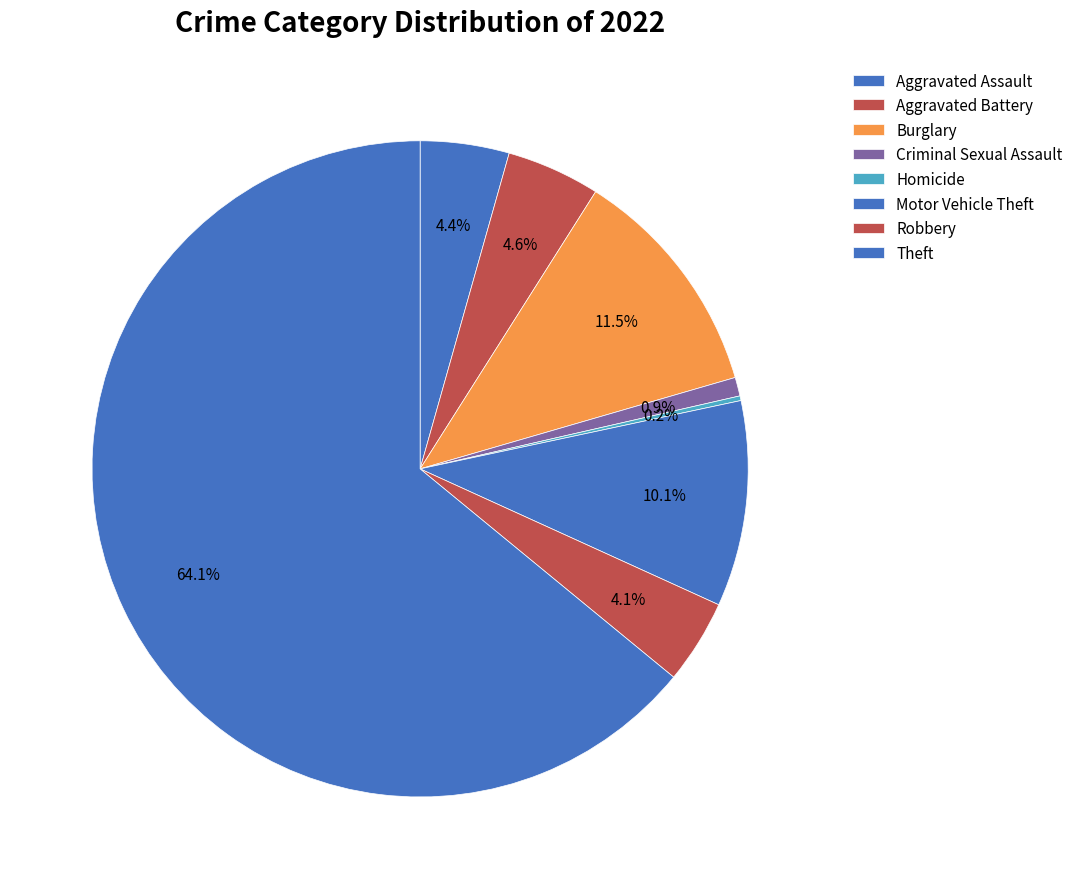

What percentage is the Burglary slice, to the nearest percent?

12%